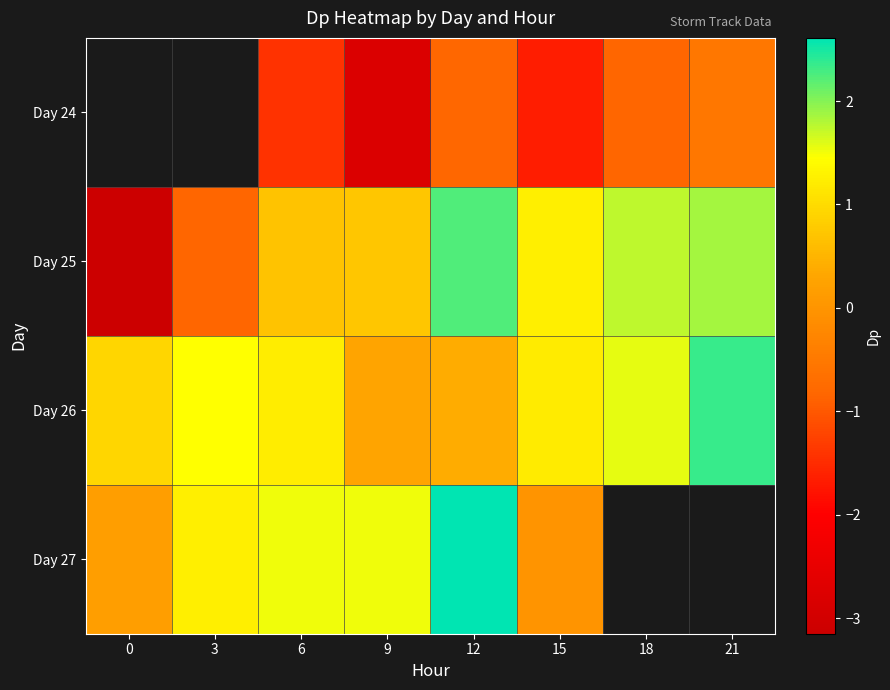

Which has a higher value, 18 or 9?

18